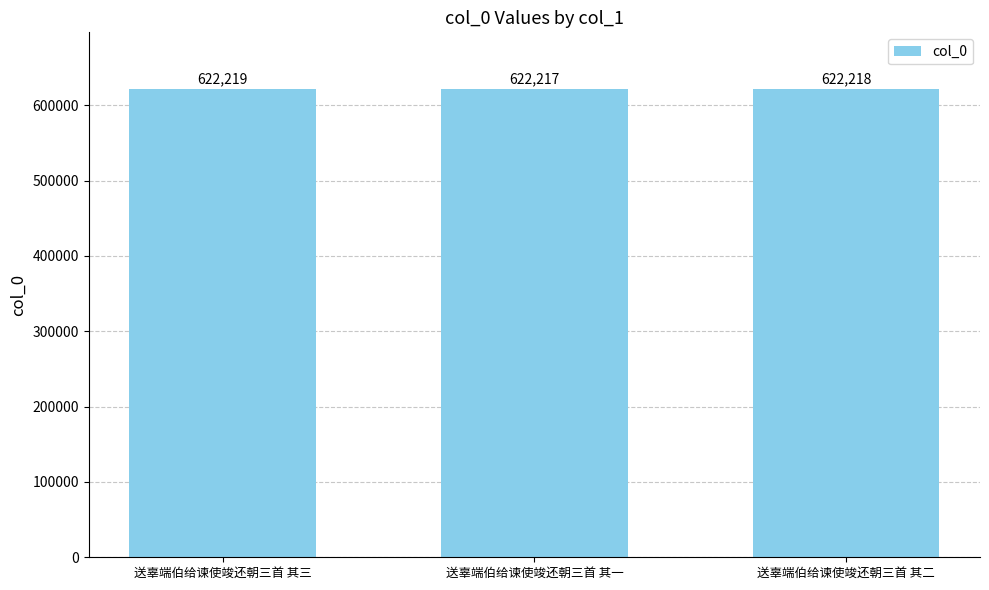

Does the chart contain stacked bars?

No